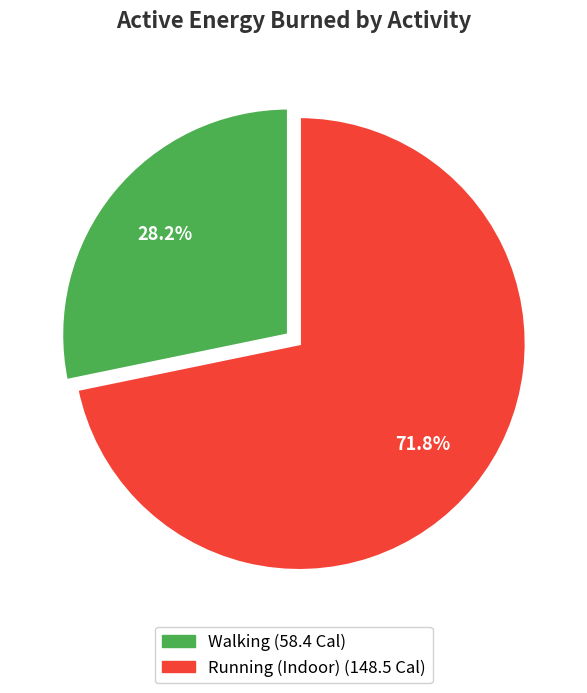

Rank the categories by value from lowest to highest.

Walking, Running (Indoor)